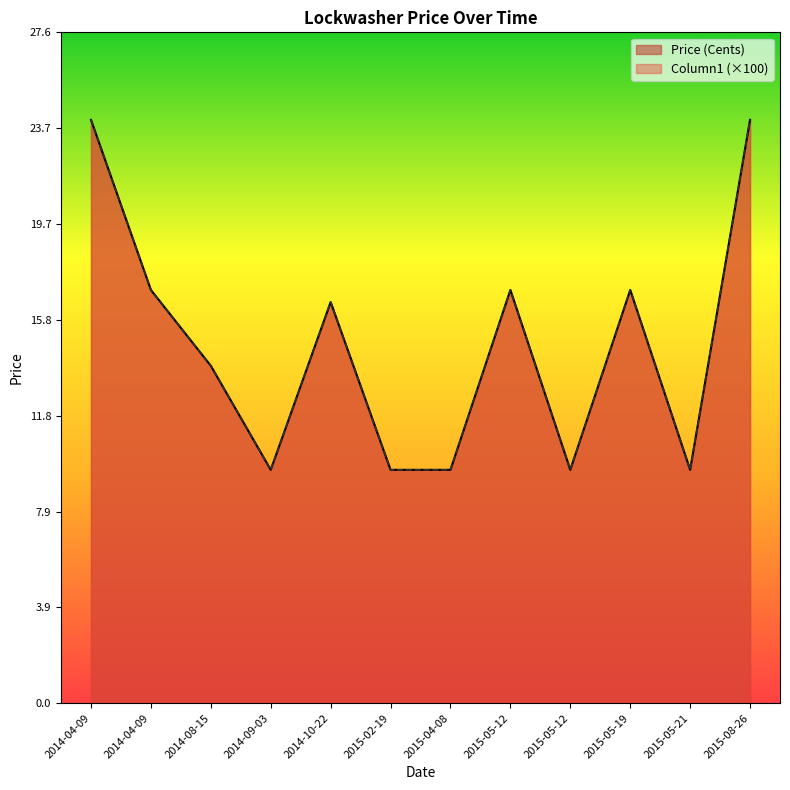

At which label does Column1 first exceed 16?

2014-04-09